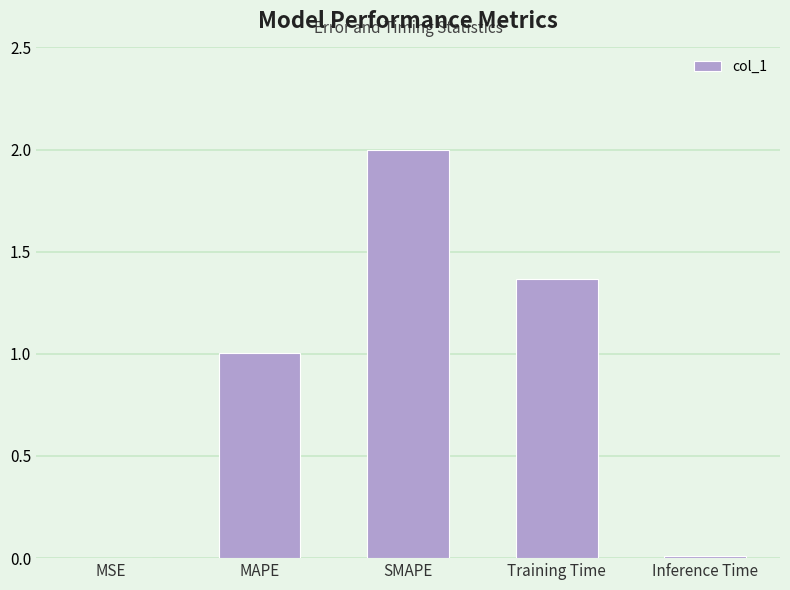

What is the maximum value shown in the chart?

2.0